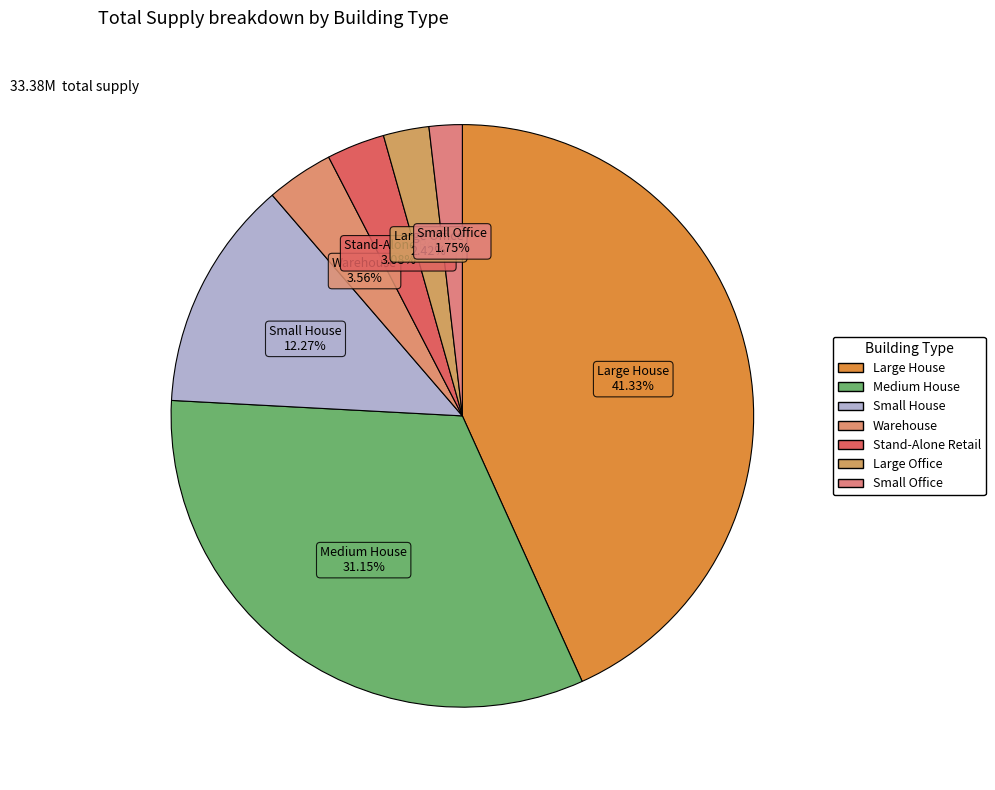

The Stand-Alone Retail slice represents 15% of the pie. True or false?

False